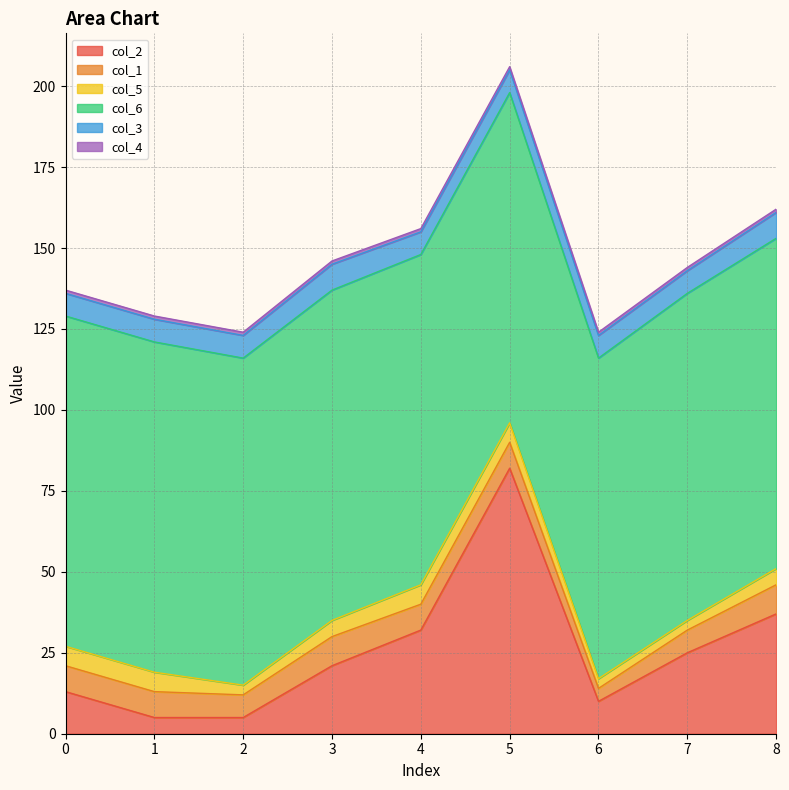

In col_5, how many points are lower than both neighbors (excluding endpoints)?

1